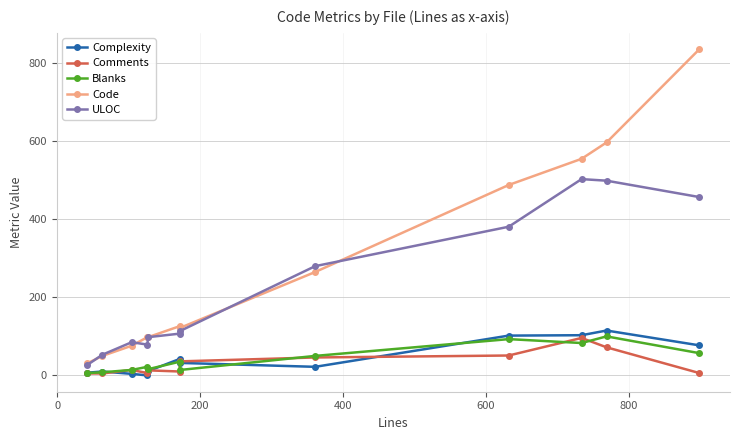

What is the sum of all Code values?

3342